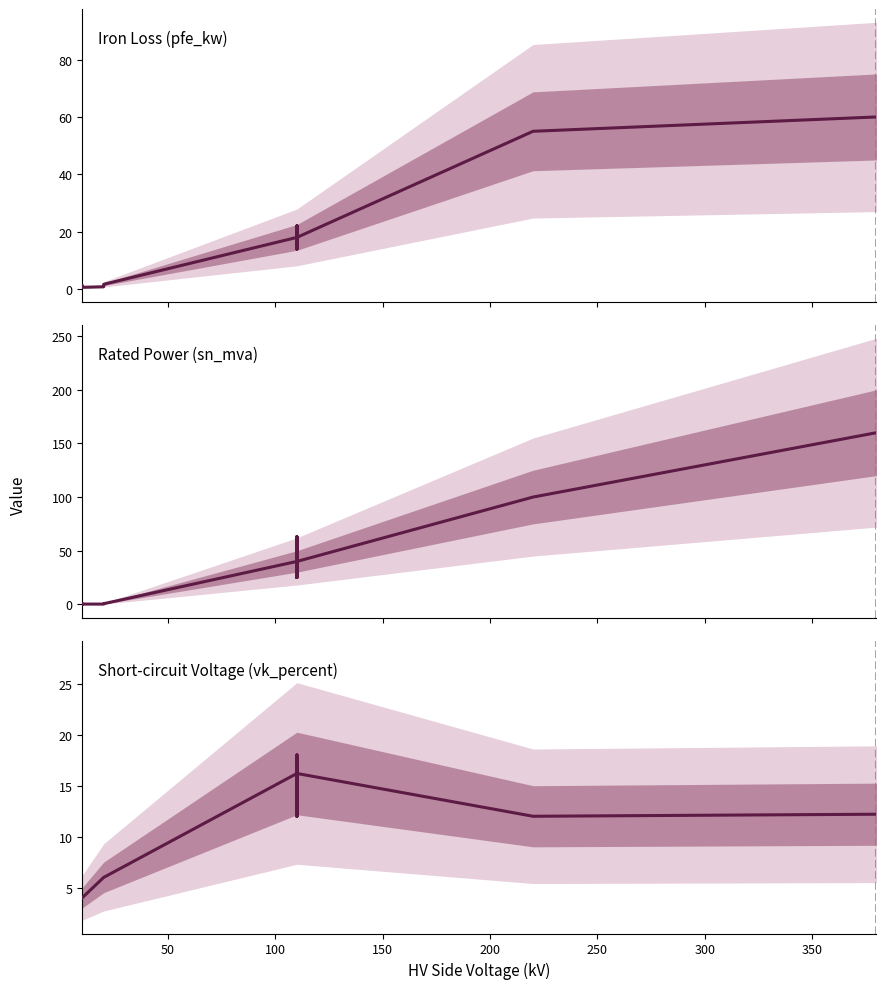

What is the smallest value displayed?

0.2